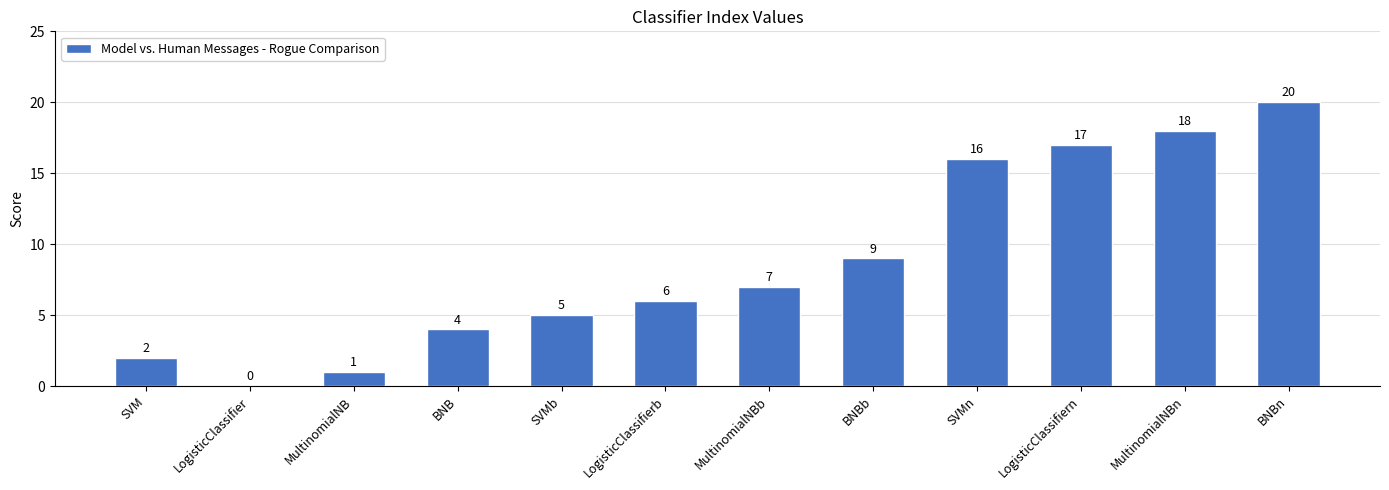

What is the ratio of the value at MultinomialNBn to the value at LogisticClassifiern?

1.1